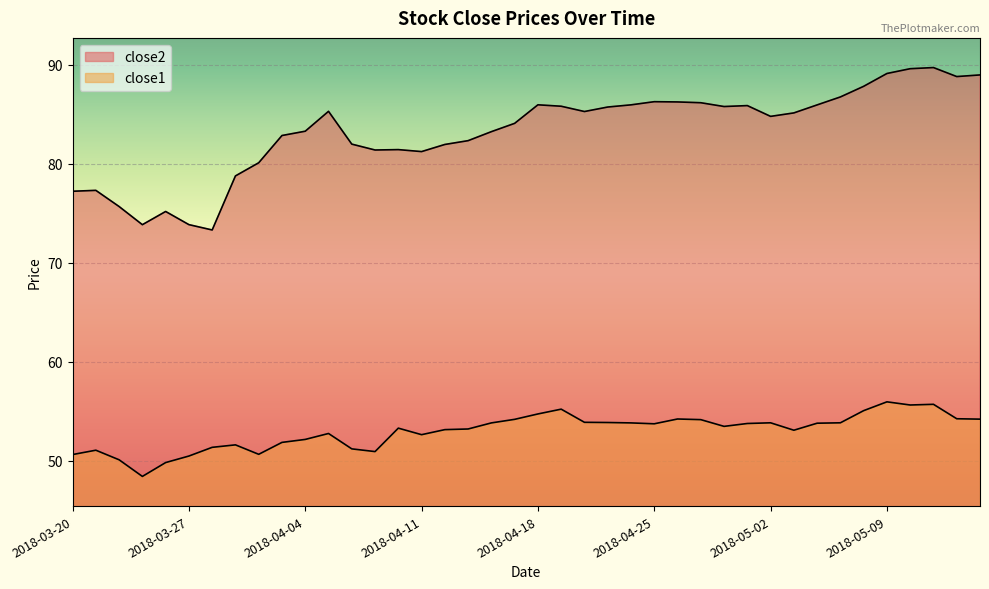

What is the average value of the close1 series?

53.0